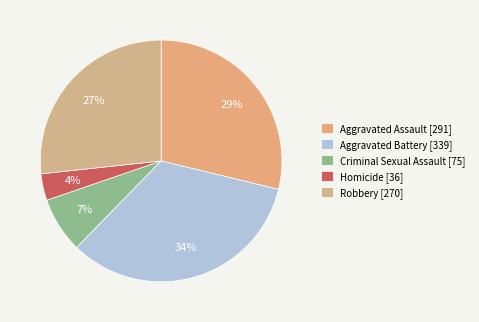

What percentage is the Homicide slice, to the nearest percent?

4%